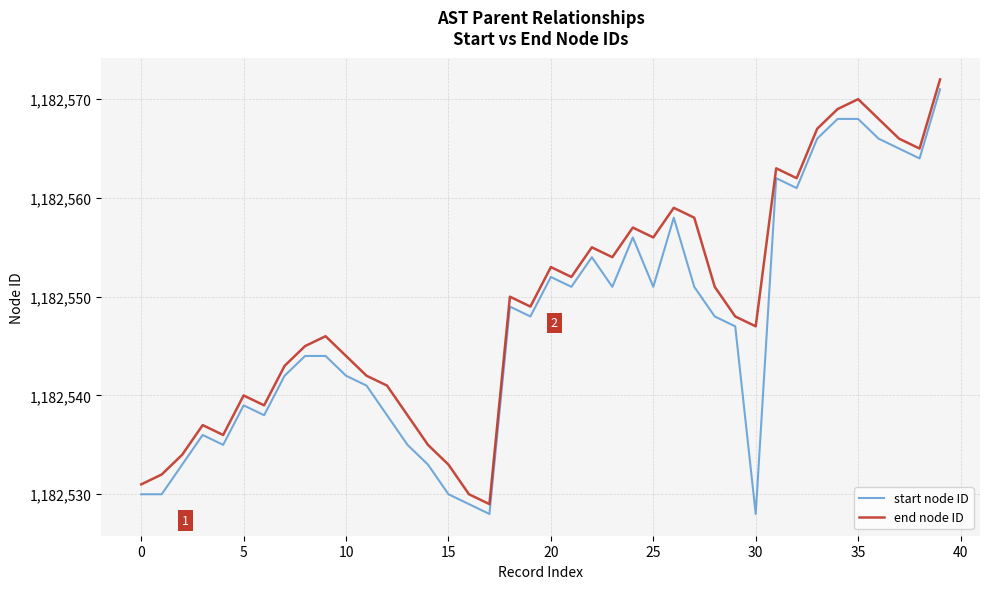

What is the difference between the maximum and minimum values in the end node ID series?

43